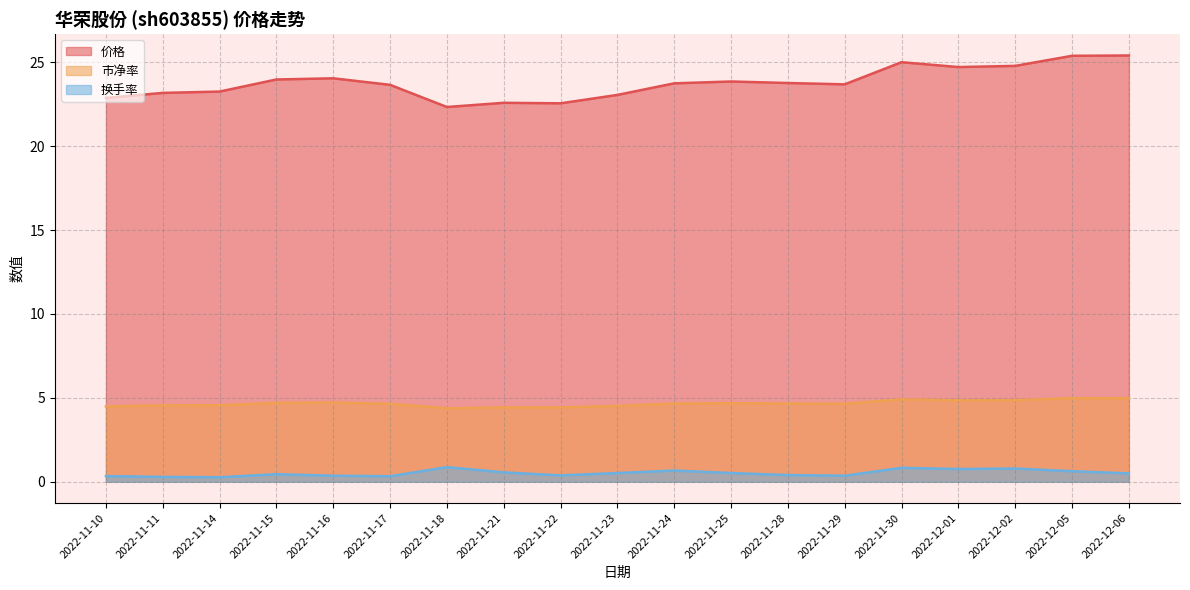

What is the approximate value of 价格 at 2022-11-29?

23.7